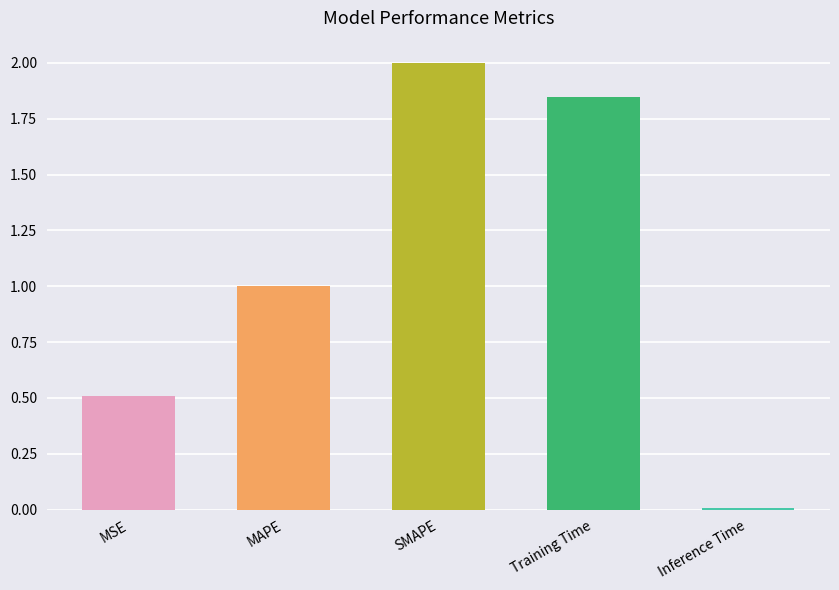

Does the chart contain stacked bars?

No